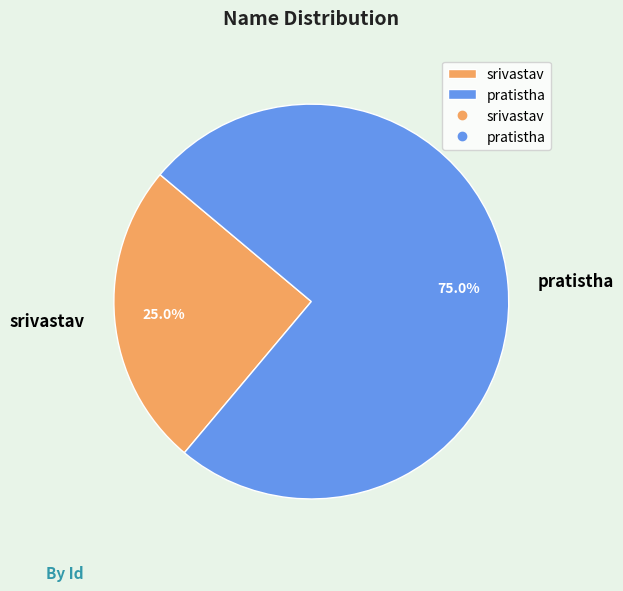

Which category has the biggest portion of the pie?

pratistha